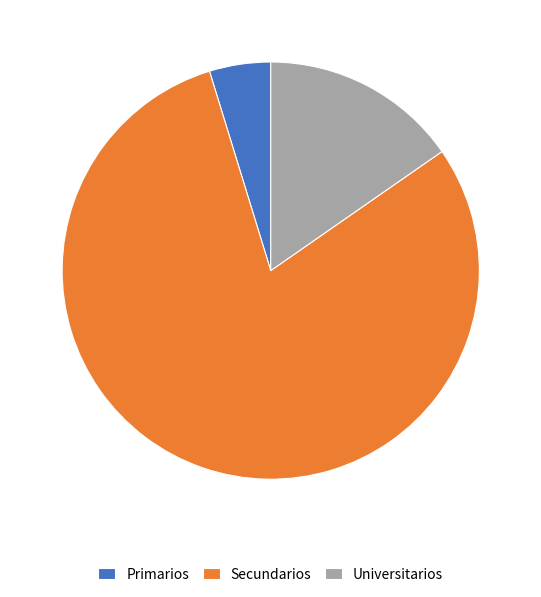

Combined, do Universitarios and Primarios account for over 50%?

No